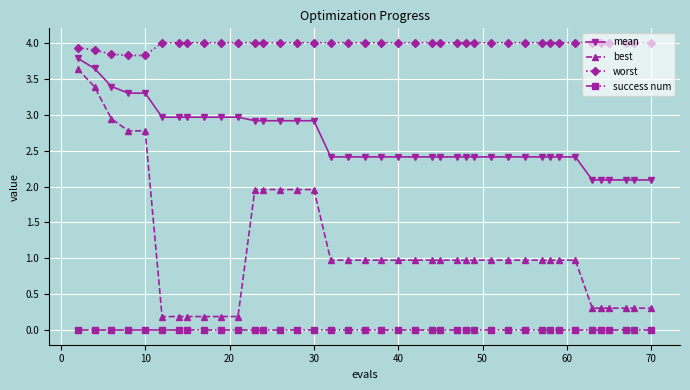

How many categories are shown in the chart?

40